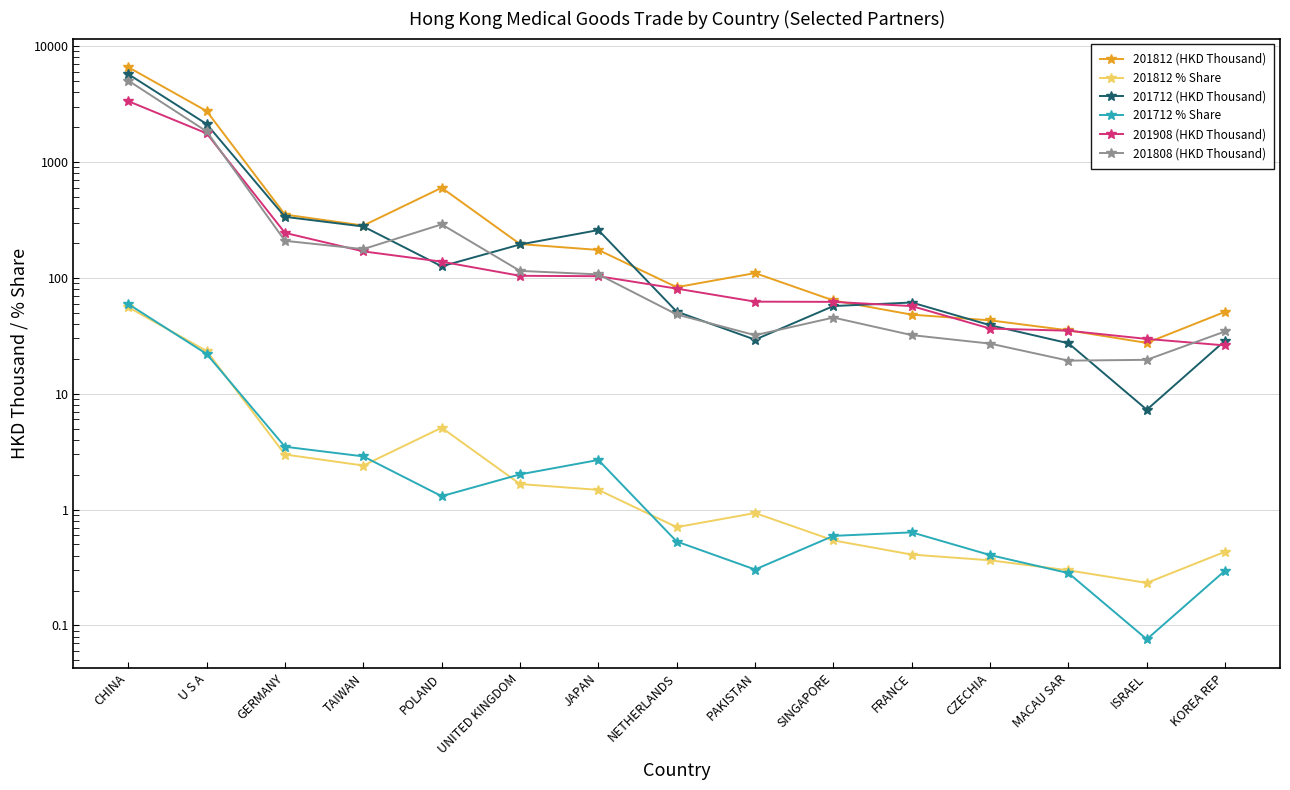

Is it true that 201808 (HKD Thousand) equals 12.4 at KOREA REP?

False